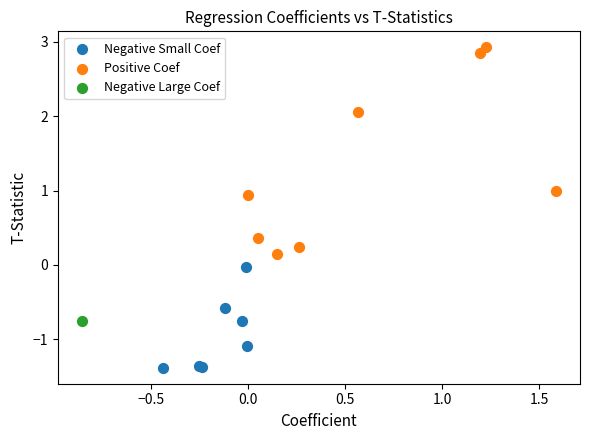

Which series reaches the minimum Y coordinate?

Negative Small Coef